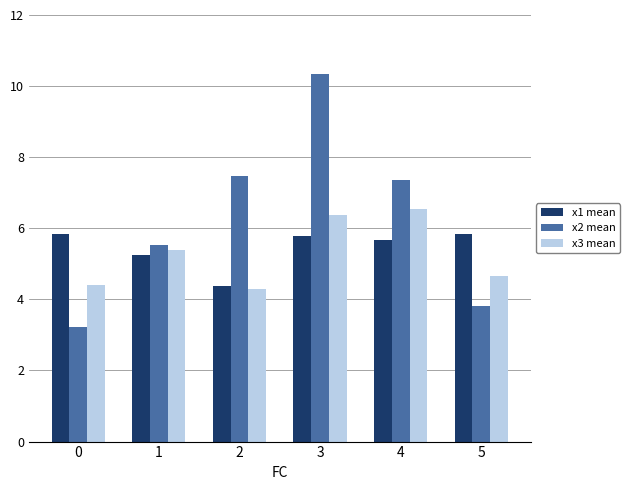

What is the difference between the x2 mean values at 2 and 0?

4.3